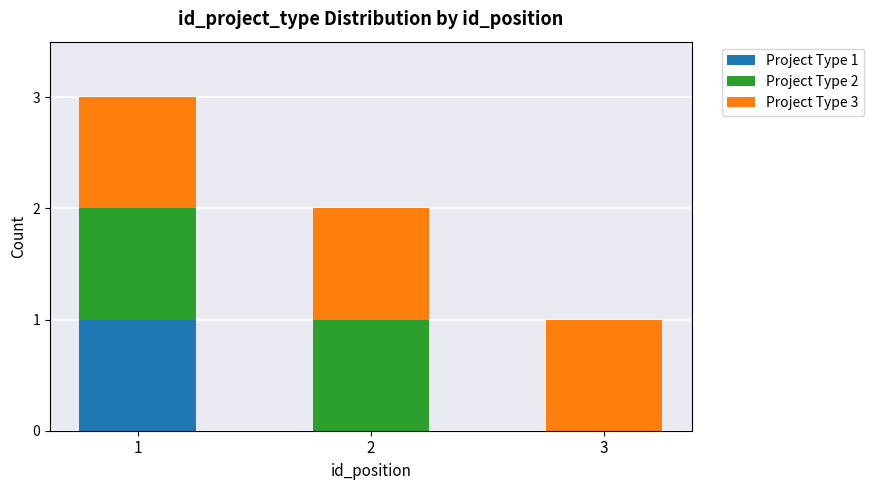

How many series are shown in this chart?

3